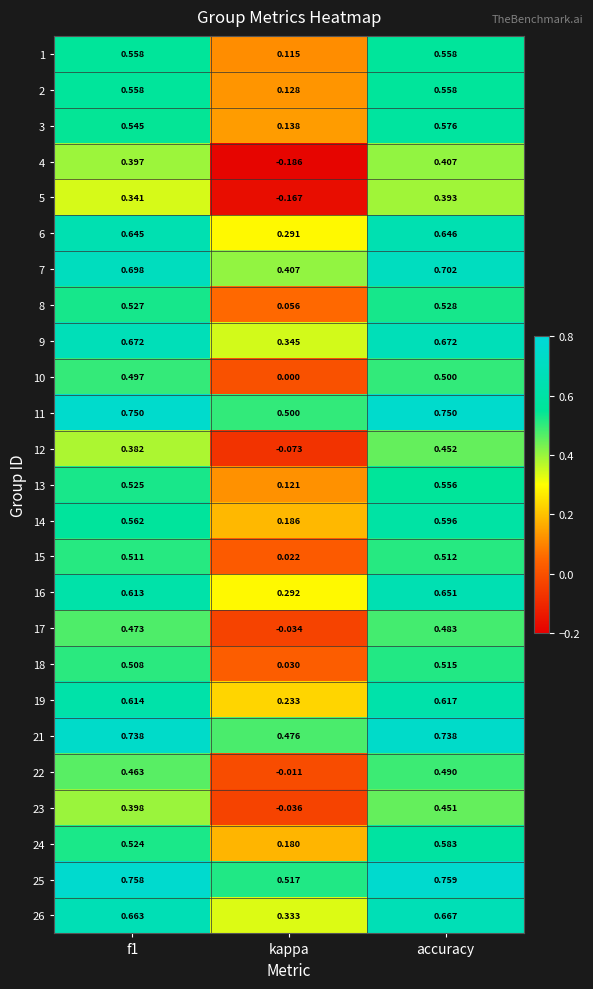

How many data points does each series have?

3